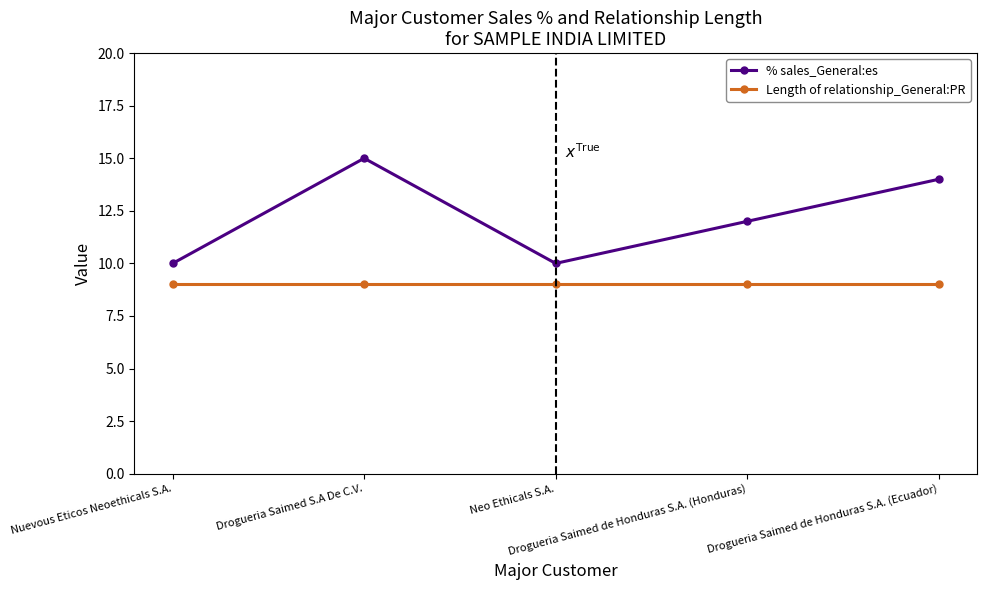

The Length of relationship_General:PR series shows 12 at Nuevous Eticos Neoethicals S.A.. True or false?

False